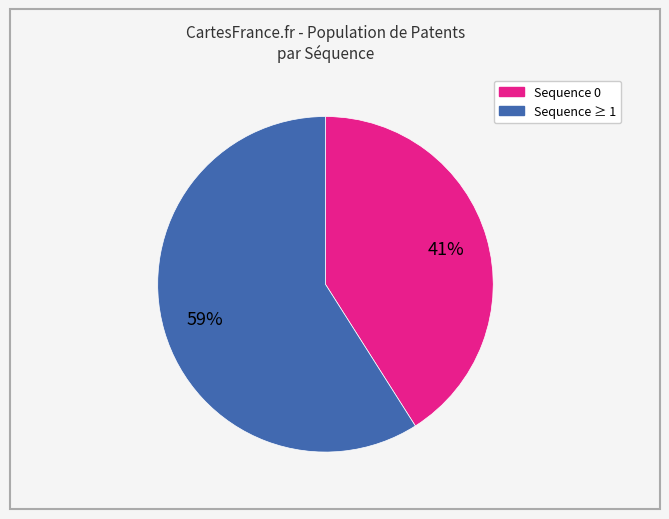

Is there any slice that represents more than half of the pie?

Yes